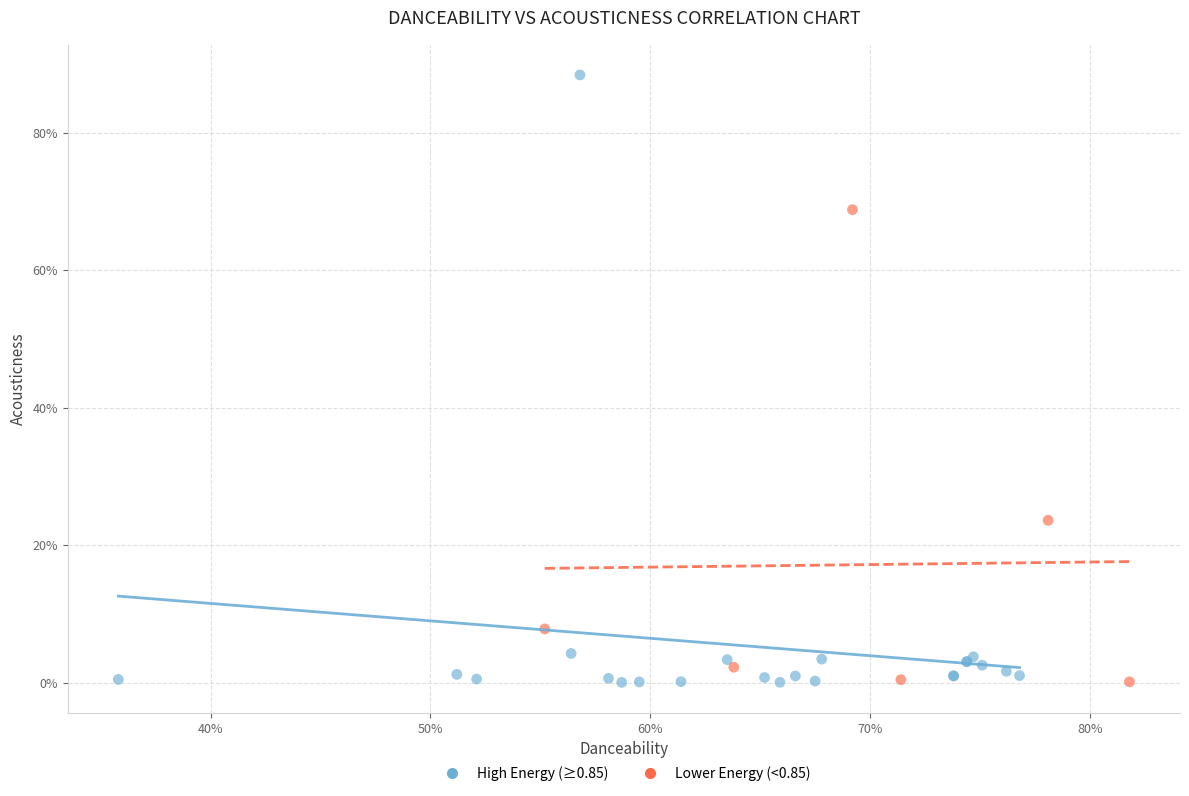

What are all the series names shown in the legend?

High Energy (≥0.85), Lower Energy (<0.85)